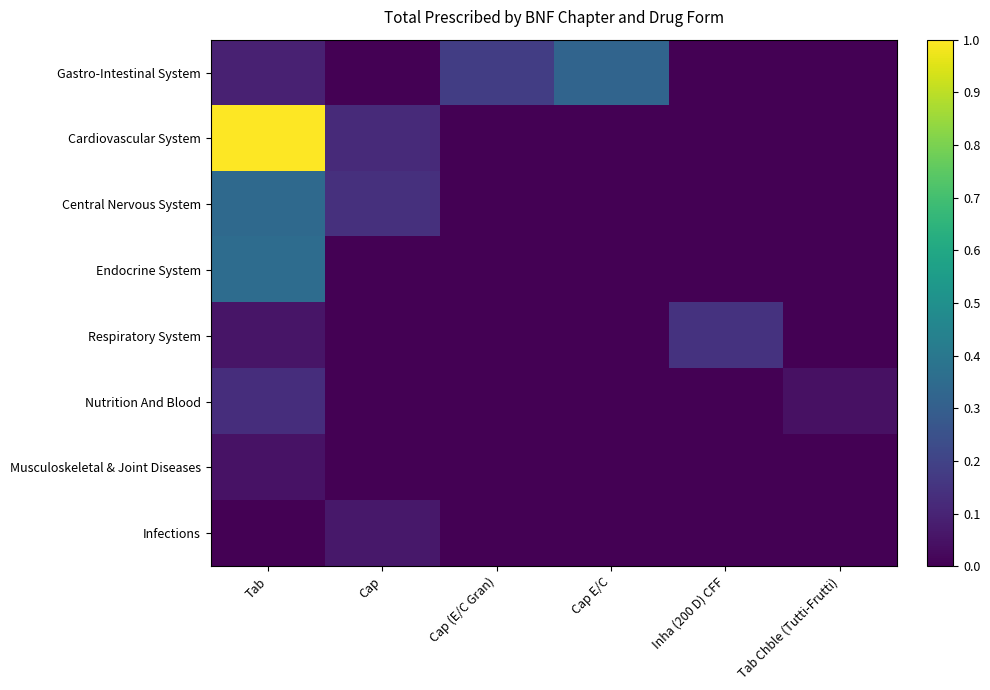

Reading right to left, extract all data points from this chart.

Gastro-Intestinal System: Tab Chble (Tutti-Frutti)=0.0	Inha (200 D) CFF=0.0	Cap E/C=0.3	Cap (E/C Gran)=0.2	Cap=0.0	Tab=0.1
Cardiovascular System: Tab Chble (Tutti-Frutti)=0.0	Inha (200 D) CFF=0.0	Cap E/C=0.0	Cap (E/C Gran)=0.0	Cap=0.1	Tab=1.0
Central Nervous System: Tab Chble (Tutti-Frutti)=0.0	Inha (200 D) CFF=0.0	Cap E/C=0.0	Cap (E/C Gran)=0.0	Cap=0.1	Tab=0.3
Endocrine System: Tab Chble (Tutti-Frutti)=0.0	Inha (200 D) CFF=0.0	Cap E/C=0.0	Cap (E/C Gran)=0.0	Cap=0.0	Tab=0.4
Respiratory System: Tab Chble (Tutti-Frutti)=0.0	Inha (200 D) CFF=0.1	Cap E/C=0.0	Cap (E/C Gran)=0.0	Cap=0.0	Tab=0.1
Nutrition And Blood: Tab Chble (Tutti-Frutti)=0.0	Inha (200 D) CFF=0.0	Cap E/C=0.0	Cap (E/C Gran)=0.0	Cap=0.0	Tab=0.1
Musculoskeletal & Joint Diseases: Tab Chble (Tutti-Frutti)=0.0	Inha (200 D) CFF=0.0	Cap E/C=0.0	Cap (E/C Gran)=0.0	Cap=0.0	Tab=0.1
Infections: Tab Chble (Tutti-Frutti)=0.0	Inha (200 D) CFF=0.0	Cap E/C=0.0	Cap (E/C Gran)=0.0	Cap=0.1	Tab=0.0